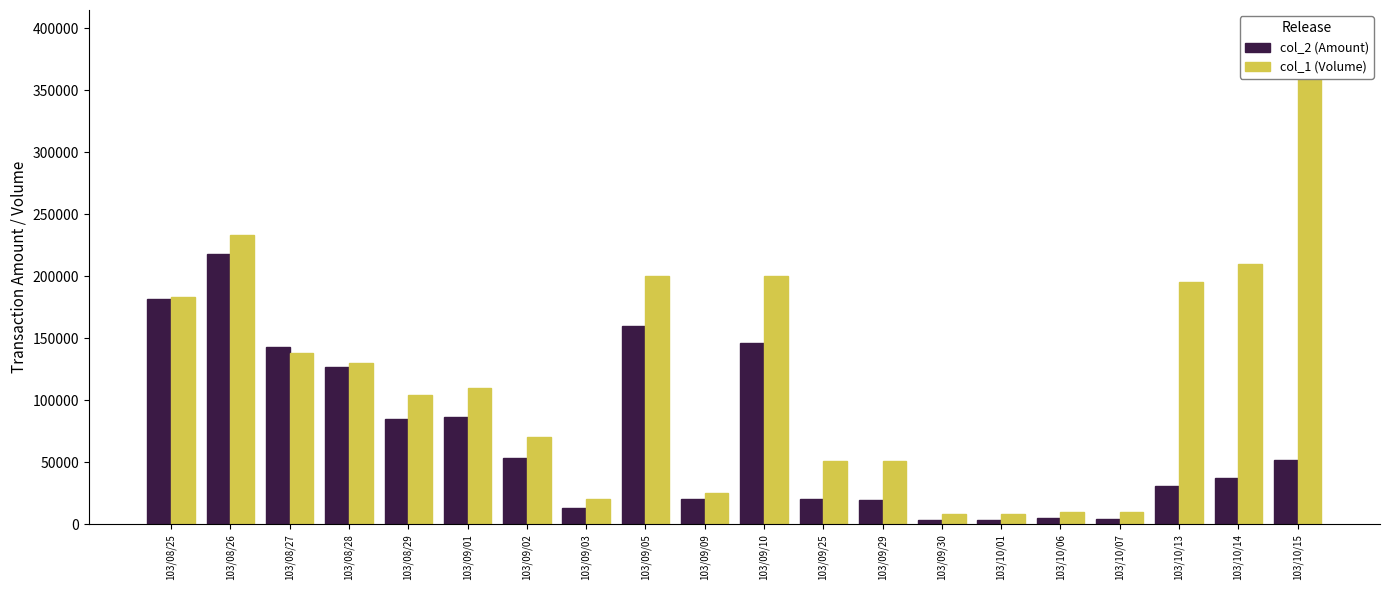

Reading right to left, extract all data points from this chart.

col_2 (Amount): 103/10/15=51550	103/10/14=37600	103/10/13=31200	103/10/07=4200	103/10/06=5300	103/10/01=3760	103/09/30=3110	103/09/29=19890	103/09/25=20400	103/09/10=146000	103/09/09=20200	103/09/05=160000	103/09/03=13200	103/09/02=53200	103/09/01=86700	103/08/29=84740	103/08/28=126690	103/08/27=142740	103/08/26=217720	103/08/25=181600
col_1 (Volume): 103/10/15=395000	103/10/14=210000	103/10/13=195000	103/10/07=10000	103/10/06=10000	103/10/01=8000	103/09/30=8000	103/09/29=51000	103/09/25=51000	103/09/10=200000	103/09/09=25000	103/09/05=200000	103/09/03=20000	103/09/02=70000	103/09/01=110000	103/08/29=104000	103/08/28=130000	103/08/27=138000	103/08/26=233000	103/08/25=183000